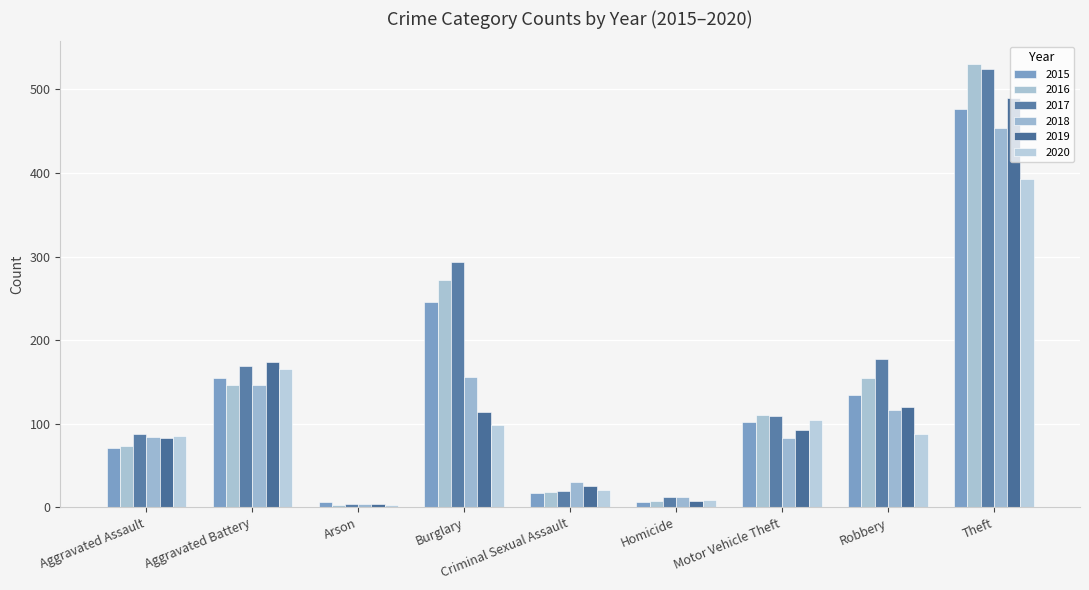

What is the label of the 2nd bar from the right?

Robbery